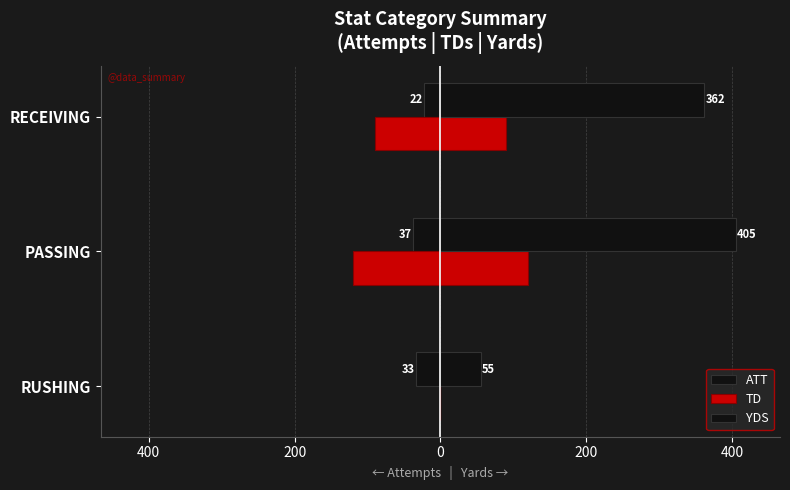

Rank the series by their maximum value, from highest to lowest.

YDS, TD, ATT